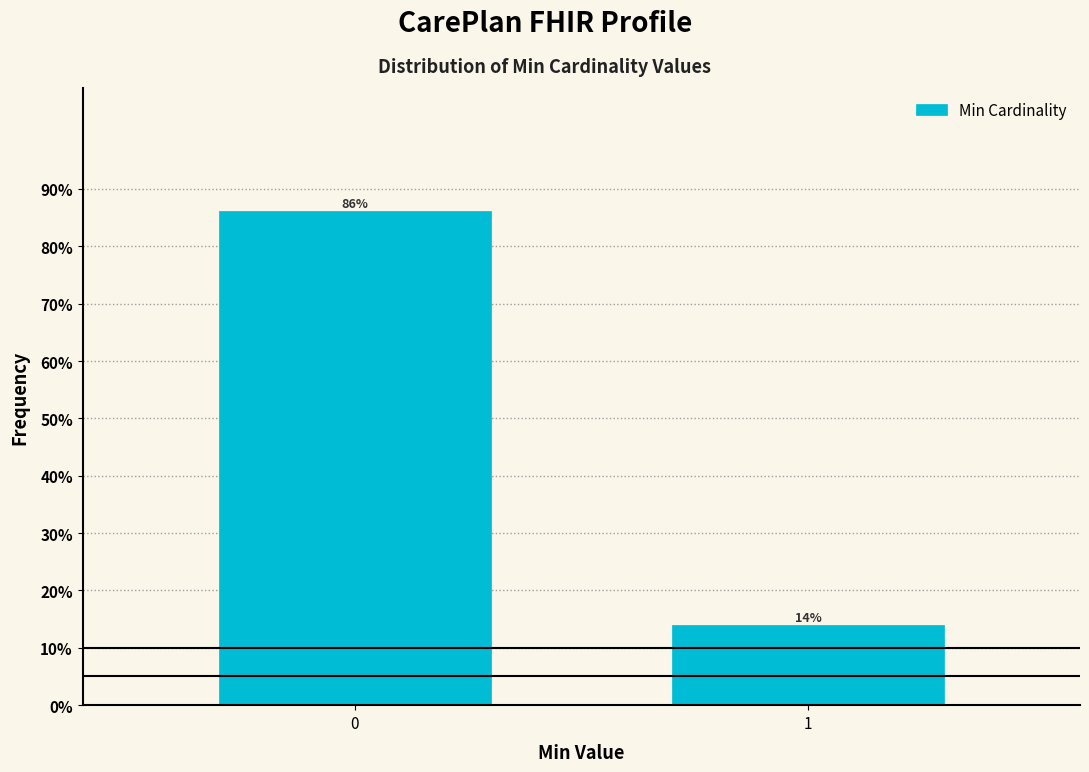

Is it true that the value at 0 is 41.3?

False